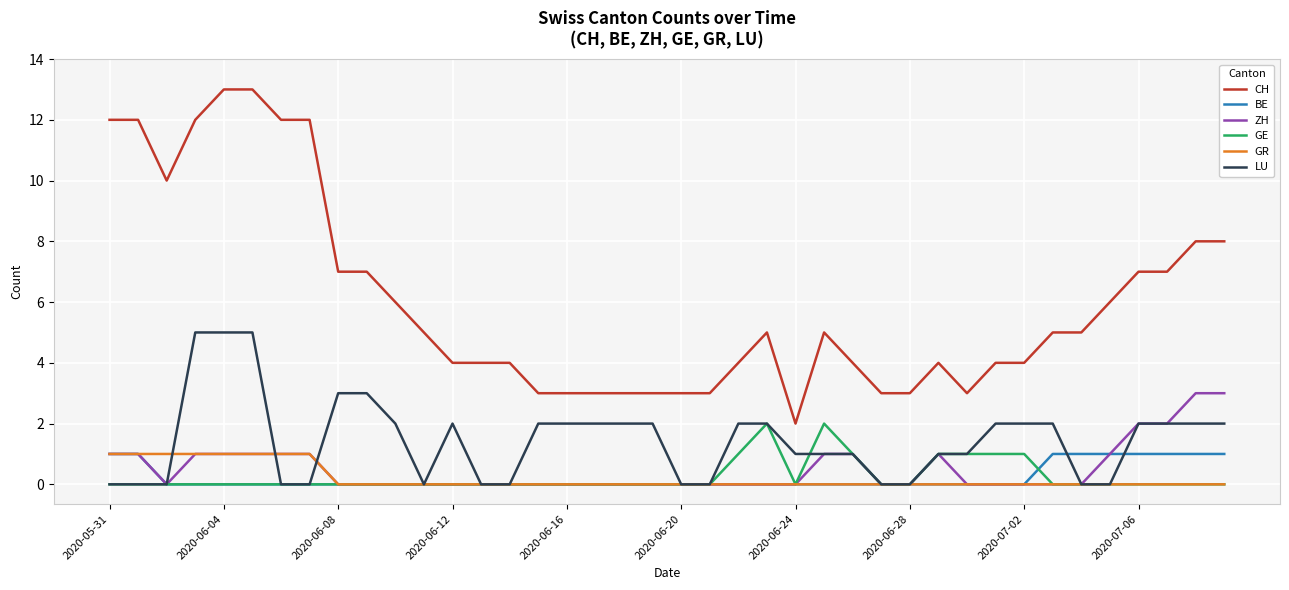

Which series has the largest range (max minus min)?

CH